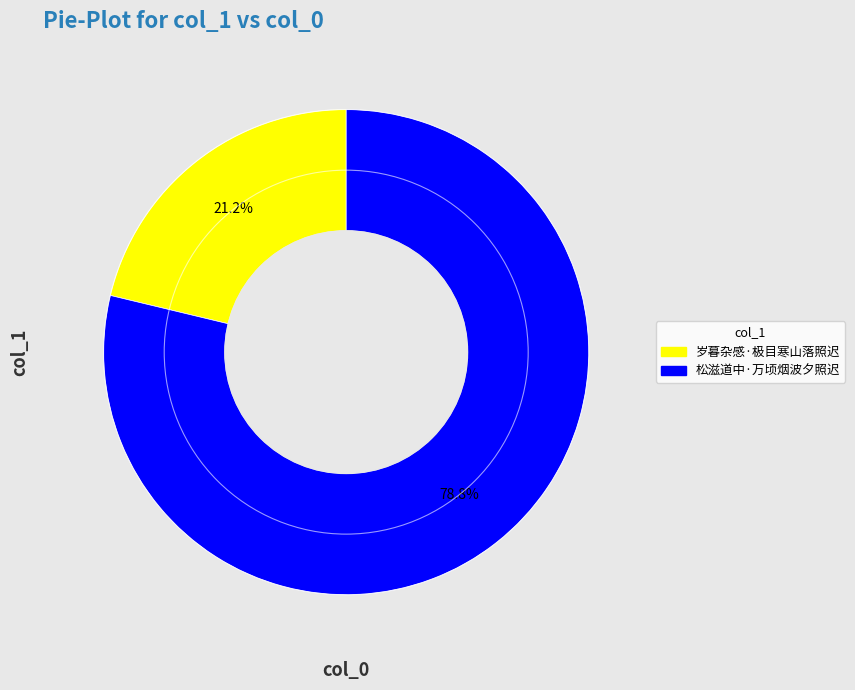

Which category has the biggest portion of the pie?

松滋道中·万顷烟波夕照迟